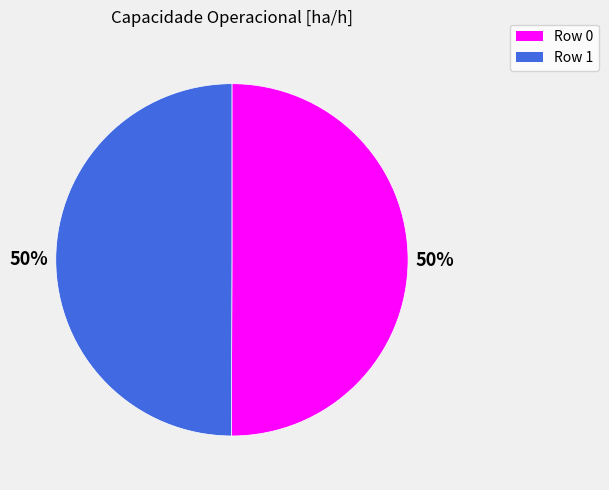

To the nearest percent, what percentage of the pie is Row 1?

50%